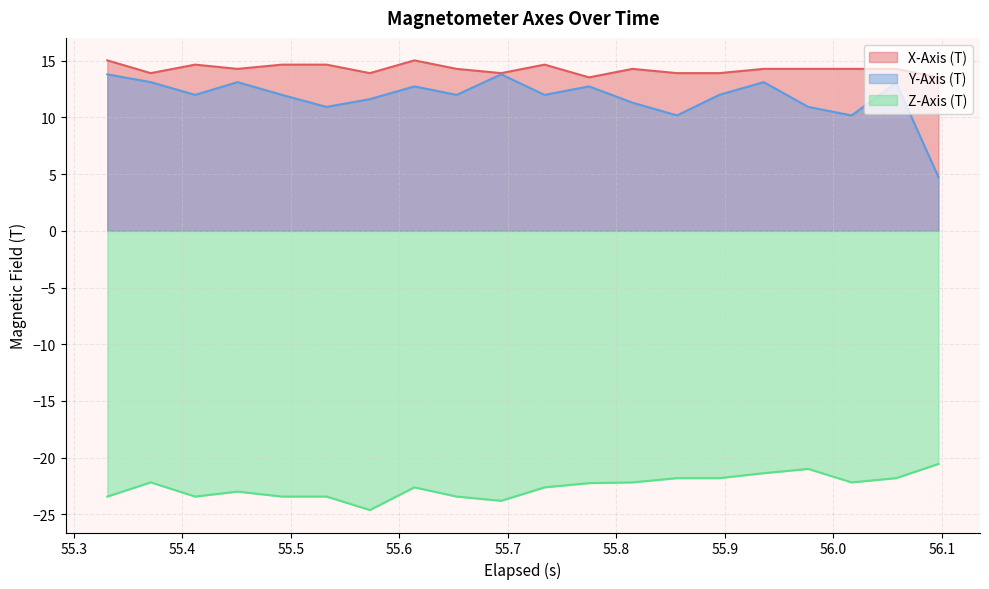

Which series has the widest spread of values?

Y-Axis (T)